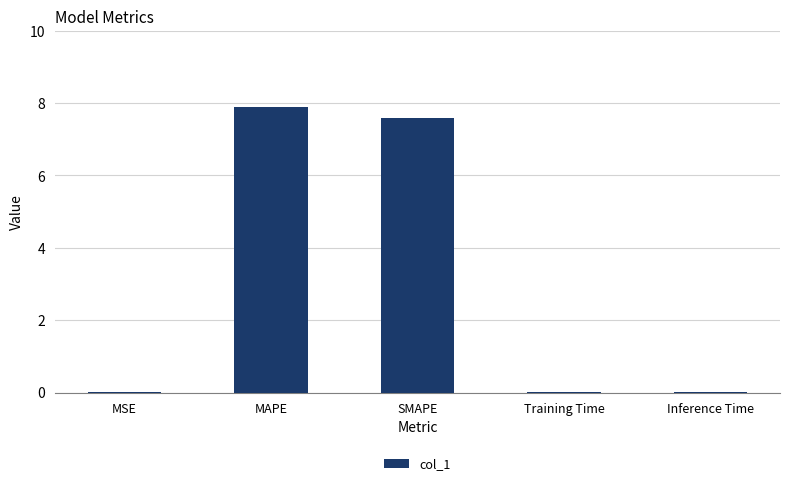

What is the greatest value displayed?

7.9